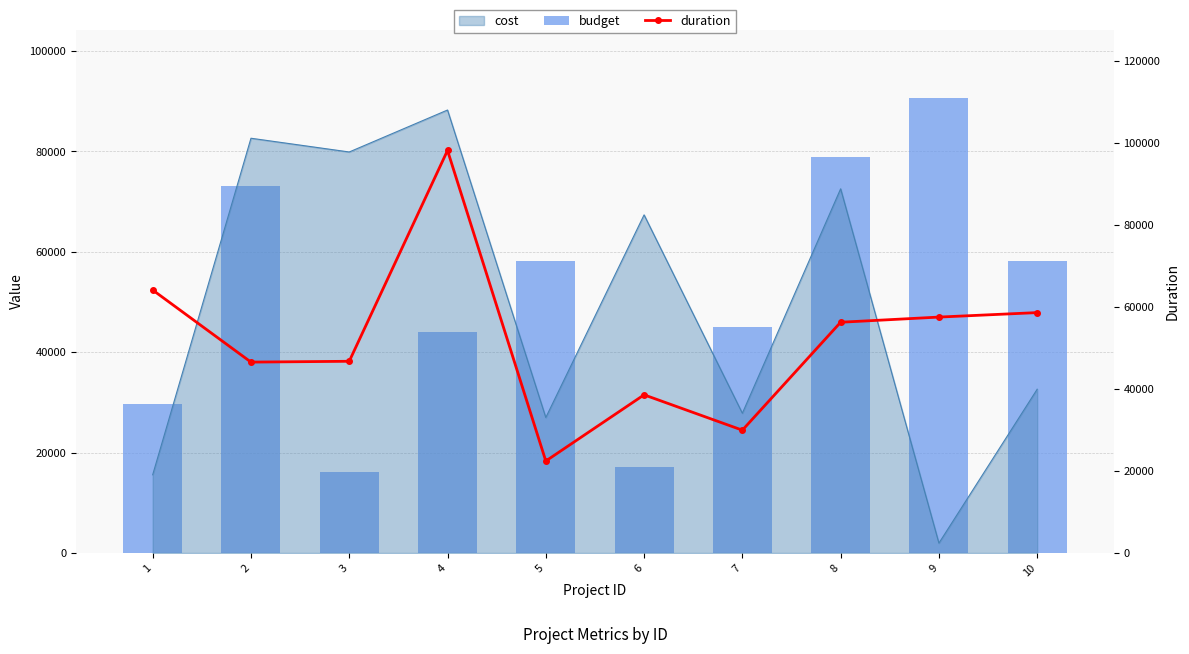

What value does the duration series have at 9, to the nearest 100?

57600